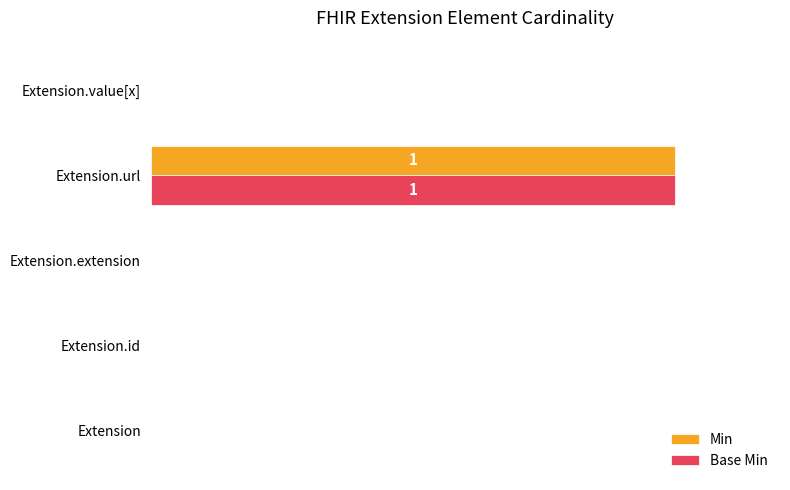

What are all the series names shown in the legend?

Min, Base Min